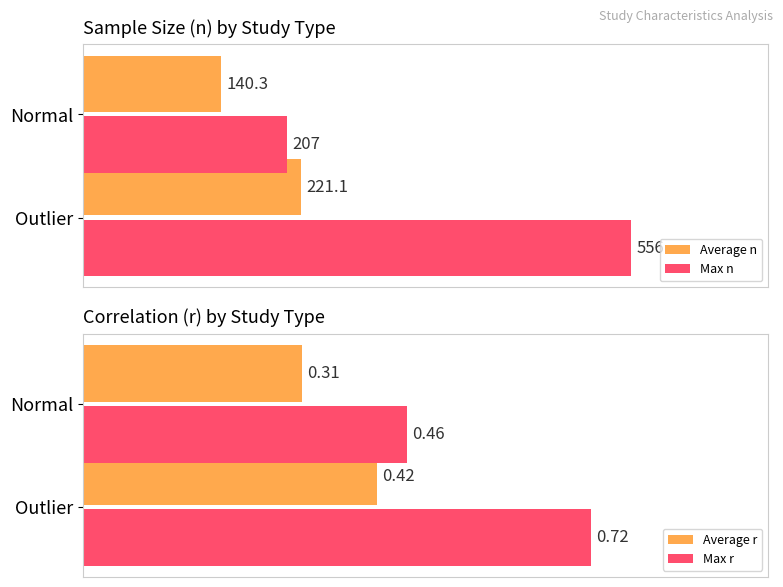

Which category has the lowest value in the Max n series?

Normal